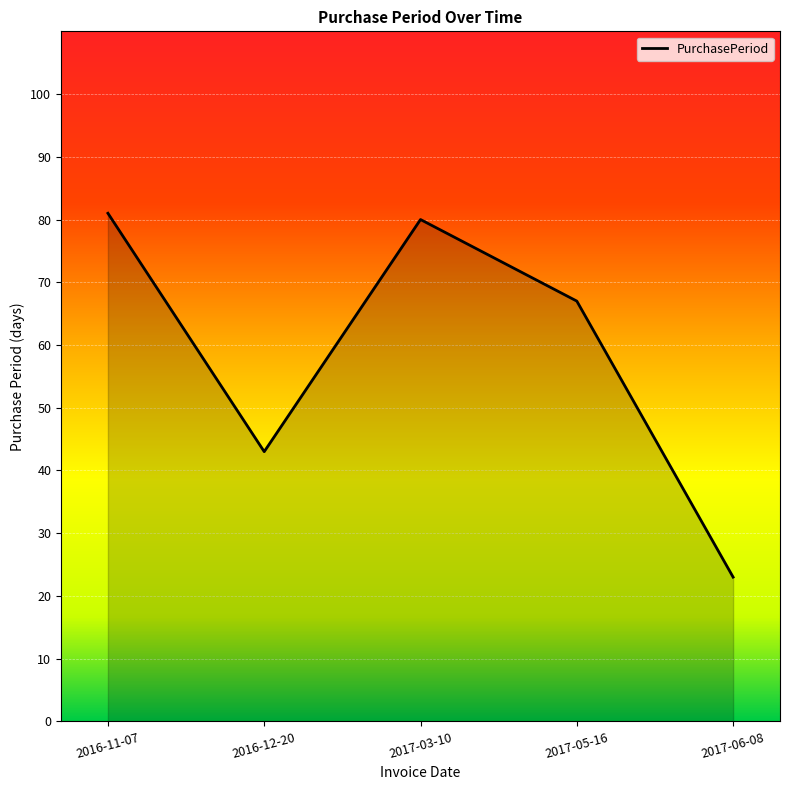

What position from the right is 2017-03-10?

3